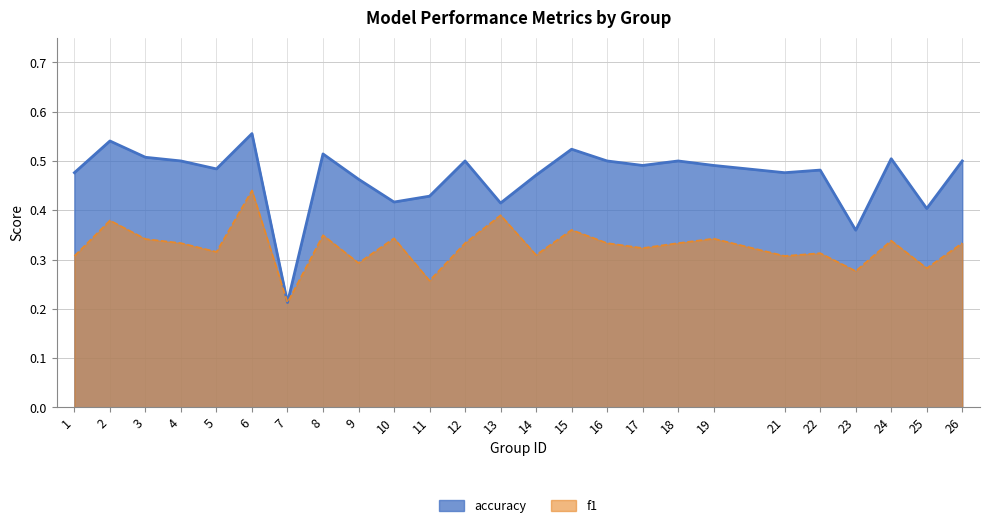

What is the difference between the maximum and second lowest values in the accuracy series?

0.2